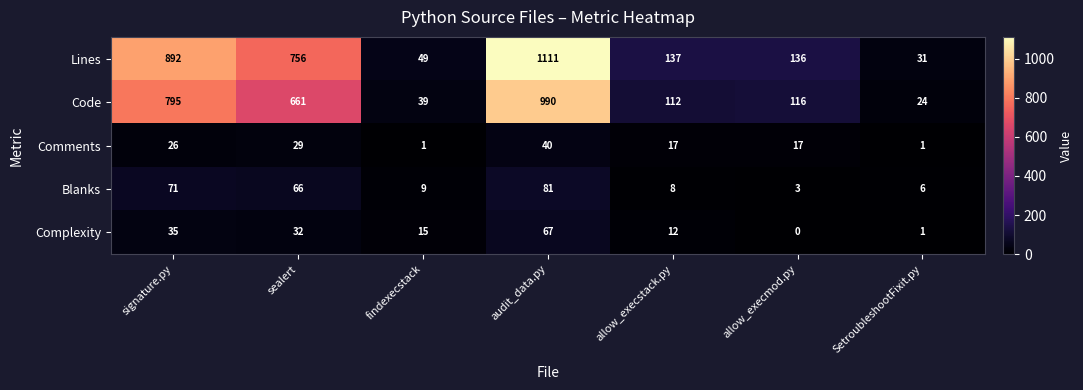

Which series has the largest range (max minus min)?

Lines